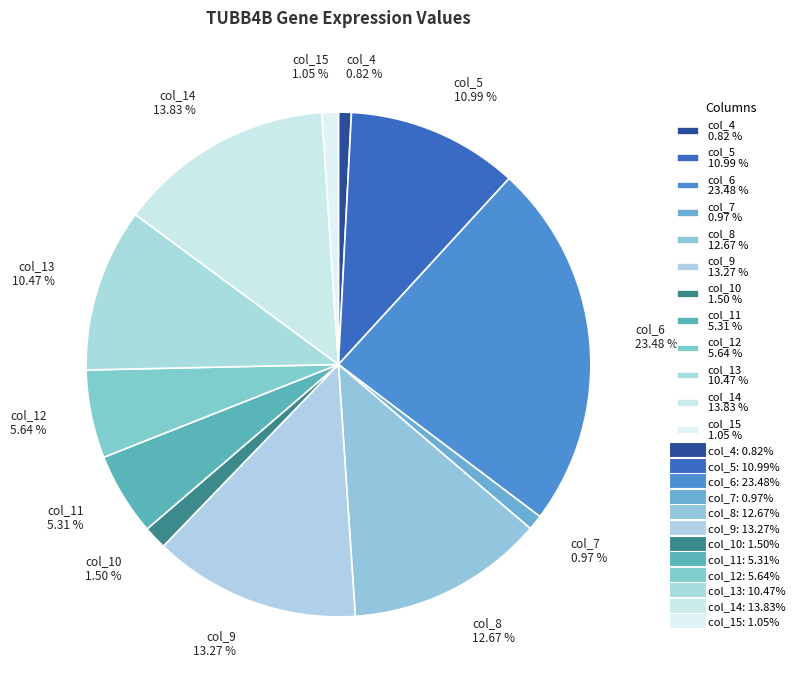

Between col_12 and col_4, which is larger?

col_12